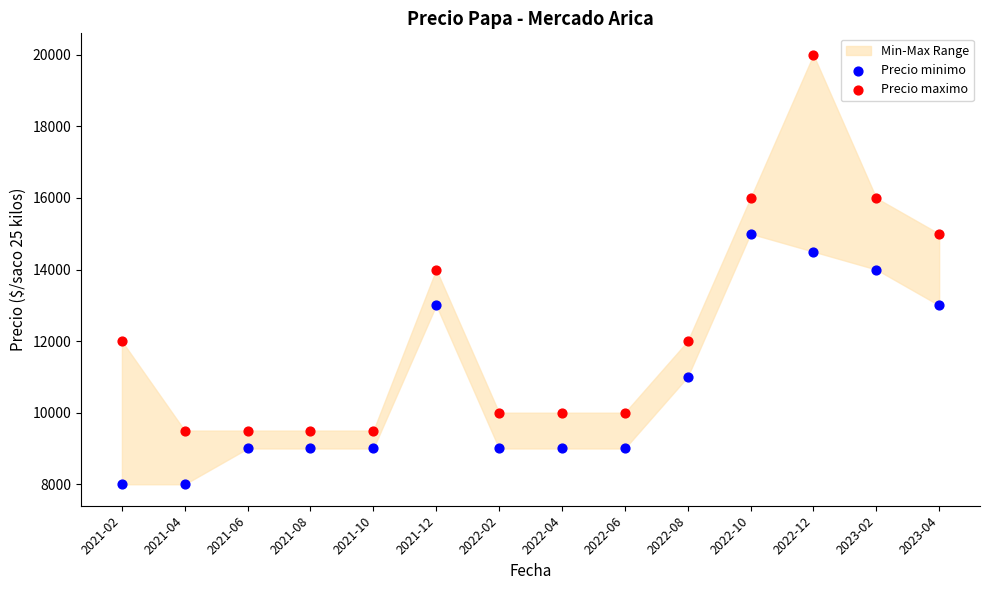

Which series contains the highest Y value?

Precio maximo